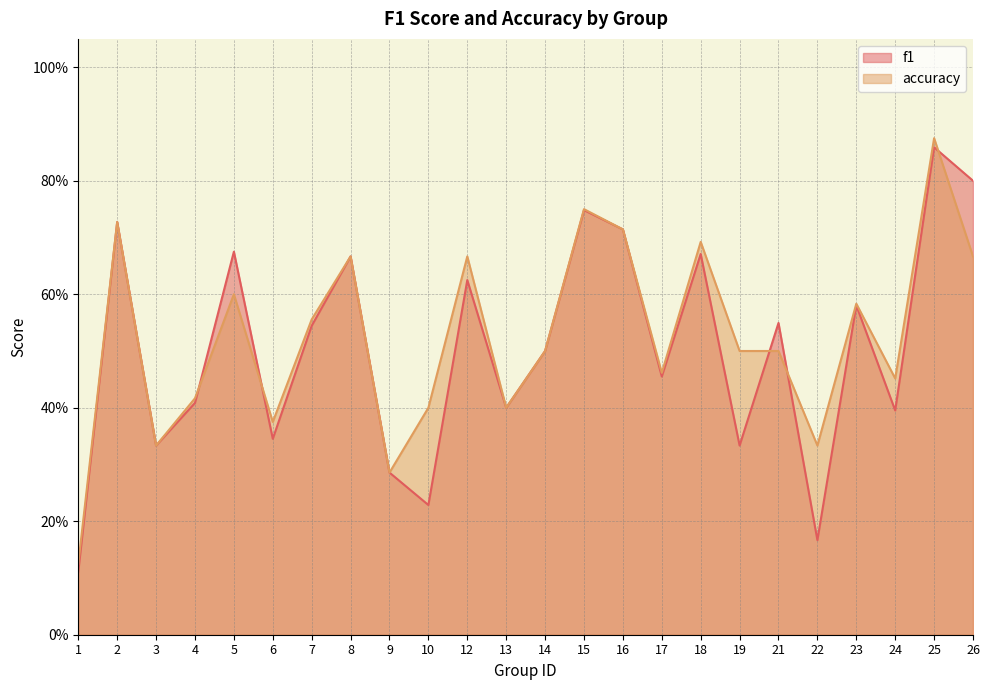

At which label is accuracy closest to 0?

1